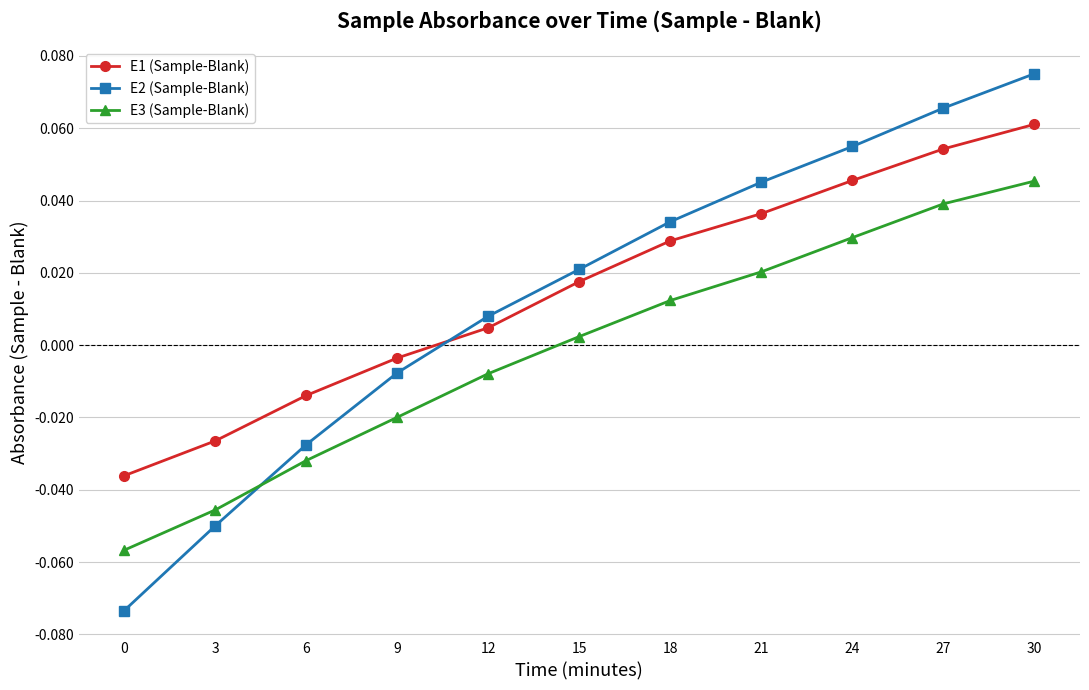

At which label does E1 (Sample-Blank) reach its peak?

30